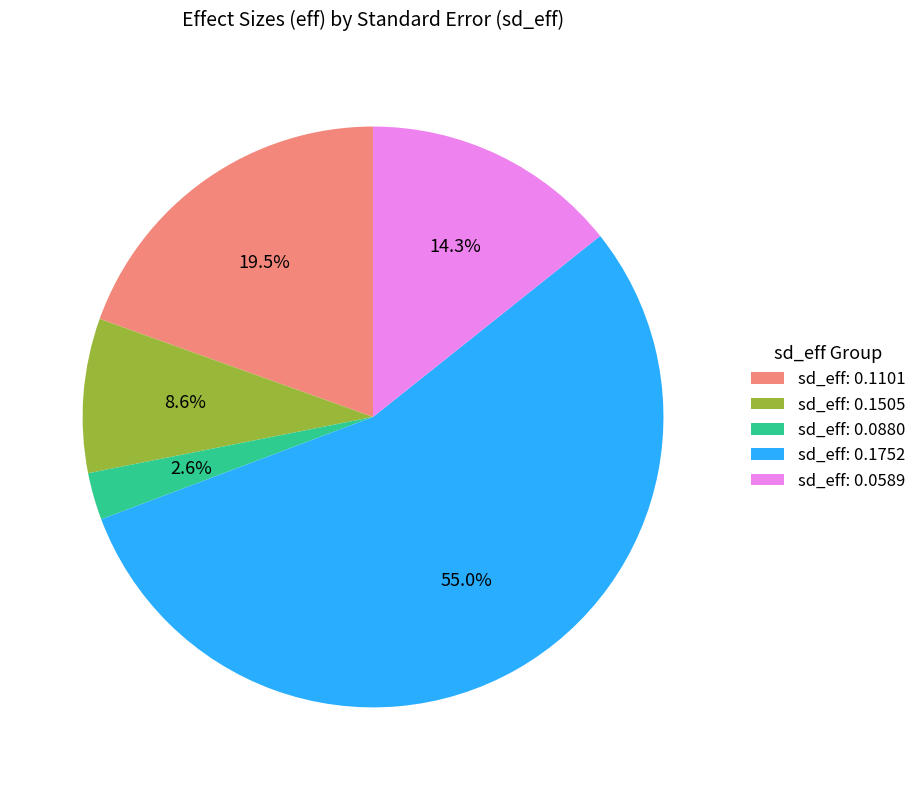

To the nearest percent, what is the average slice percentage?

20%